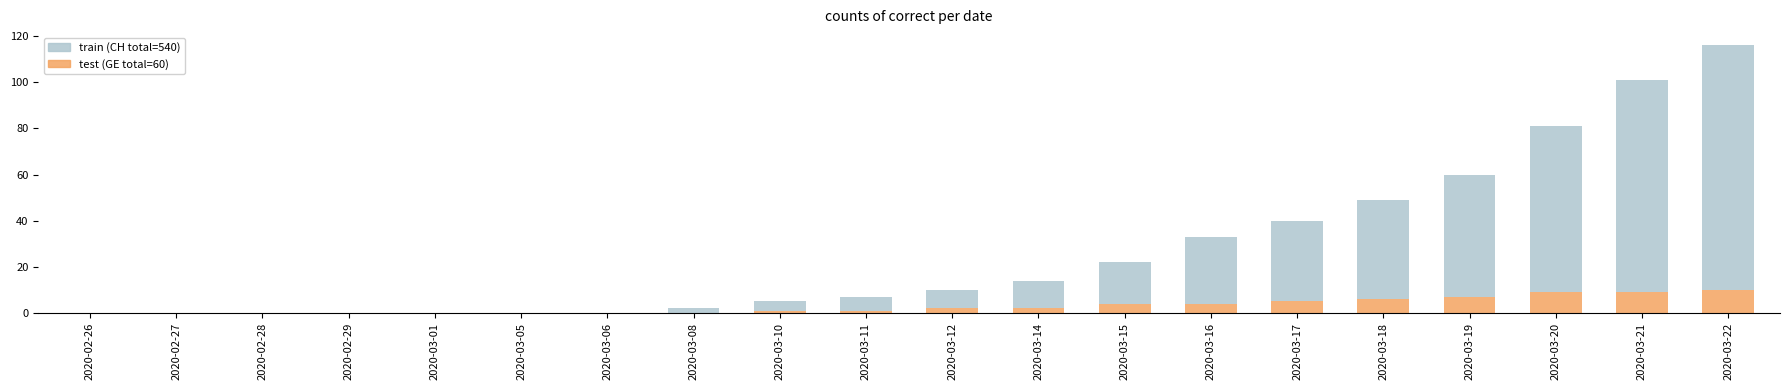

What is the total value across all series at 2020-03-19?

60